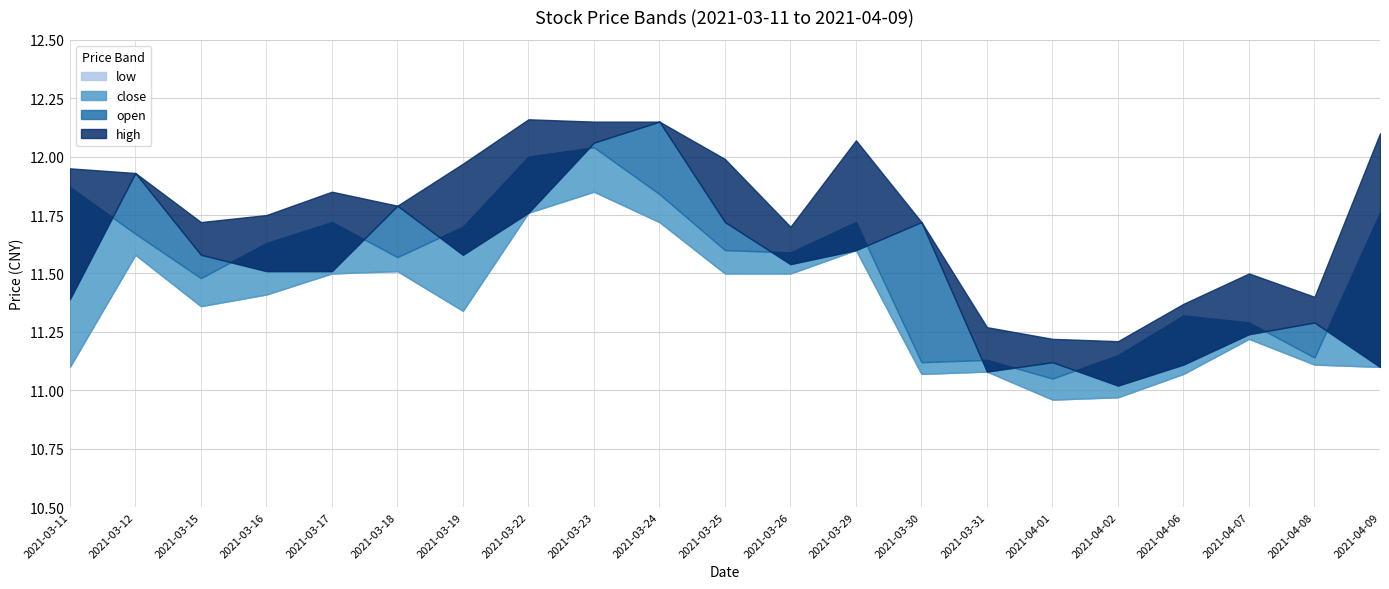

Is the value of high at 2021-03-23 greater than the value of low at 2021-03-23?

Yes